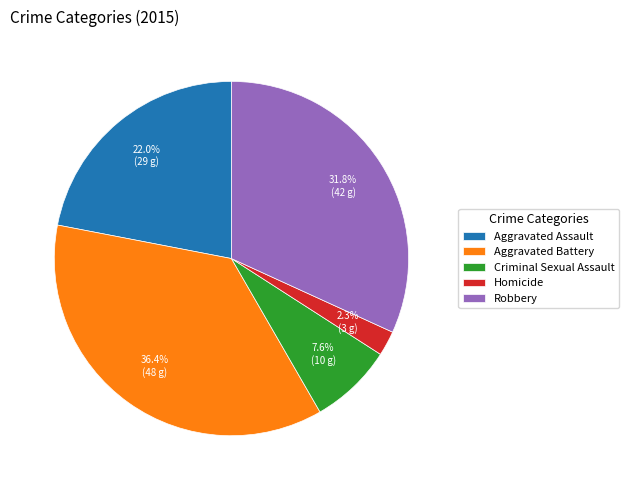

Which slice is the largest?

Aggravated Battery